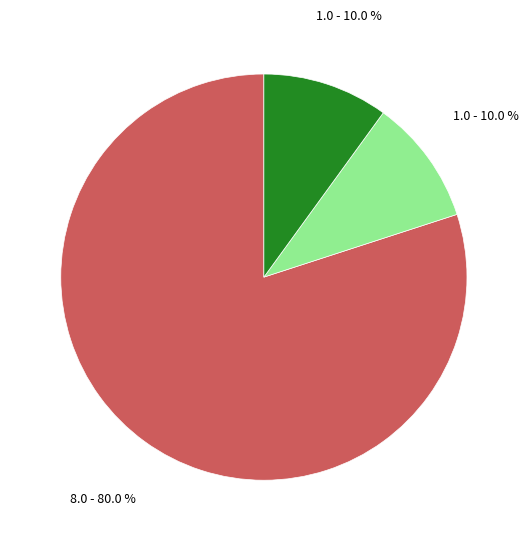

Is there any slice that represents more than half of the pie?

Yes